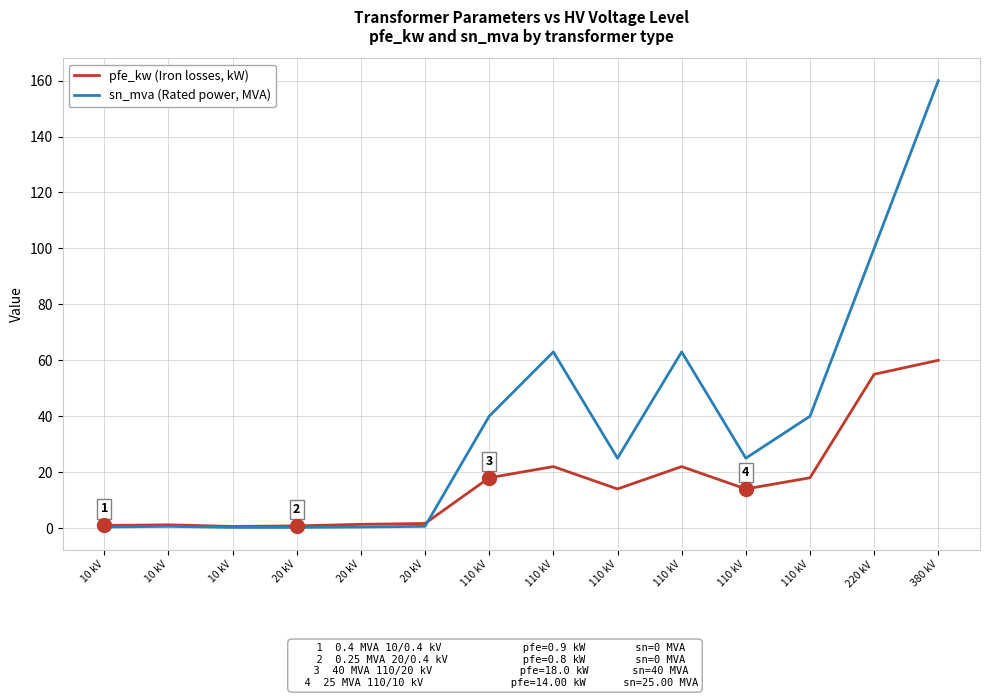

Reading left to right, what are all the values shown in this chart?

pfe_kw (Iron losses, kW): 10 kV=0.9	10 kV=1.2	10 kV=0.6	20 kV=0.8	20 kV=1.4	20 kV=1.6	110 kV=18.0	110 kV=22.0	110 kV=14.0	110 kV=22.0	110 kV=14.0	110 kV=18.0	220 kV=55.0	380 kV=60.0
sn_mva (Rated power, MVA): 10 kV=0.4	10 kV=0.6	10 kV=0.2	20 kV=0.2	20 kV=0.4	20 kV=0.6	110 kV=40.0	110 kV=63.0	110 kV=25.0	110 kV=63.0	110 kV=25.0	110 kV=40.0	220 kV=100.0	380 kV=160.0